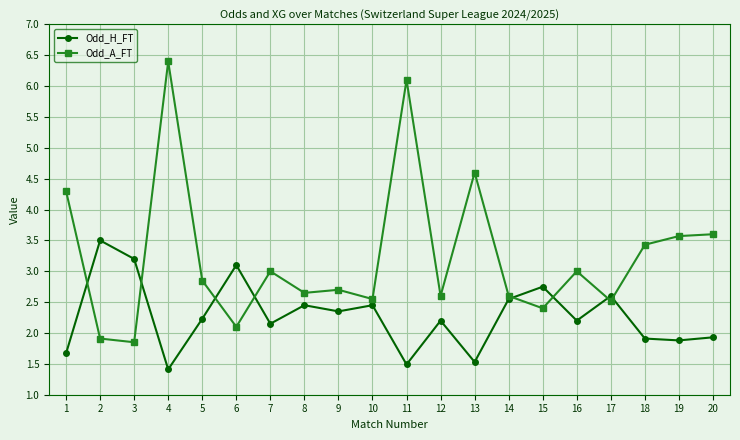

The Odd_H_FT series shows 1.9 at 20. True or false?

True